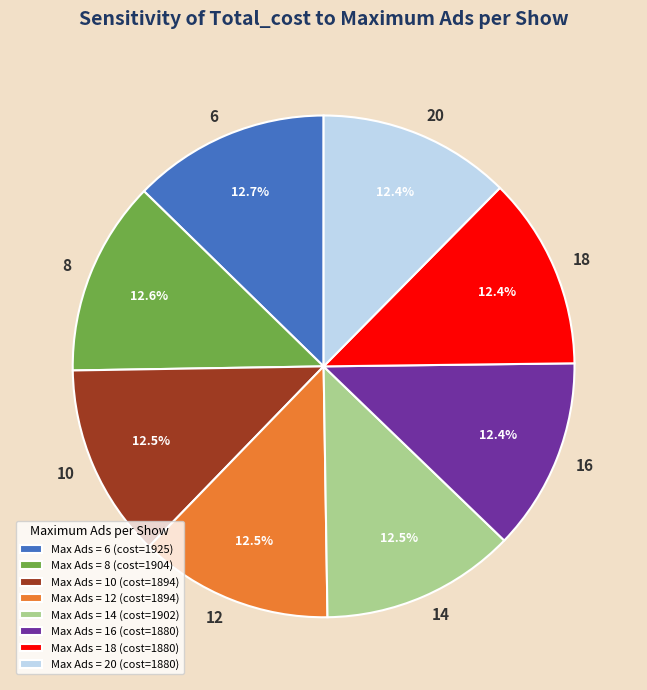

Approximately how many times larger is the value at Max Ads = 10 (cost=1894) compared to Max Ads = 18 (cost=1880)?

1.0